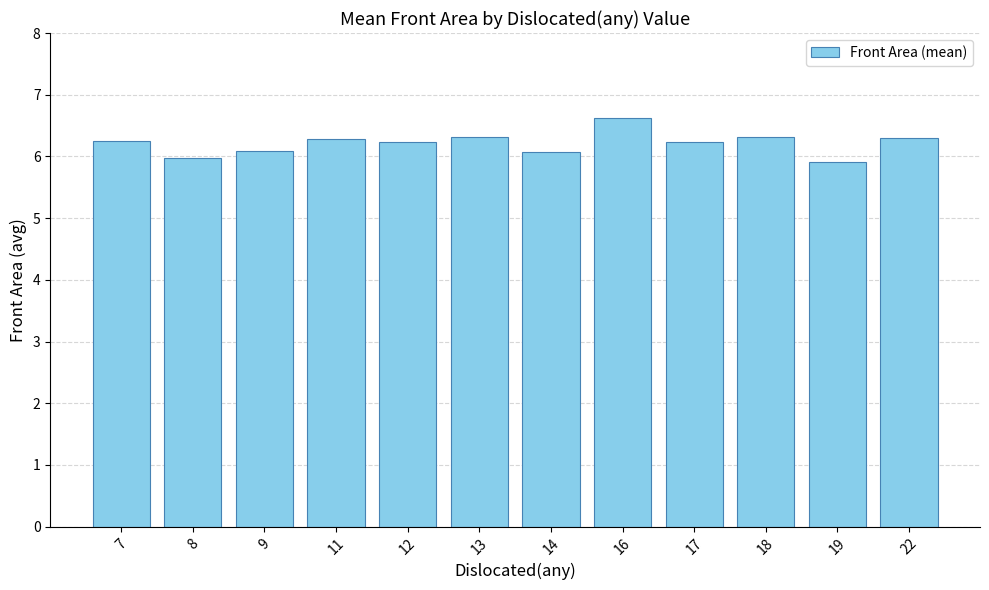

Count the number of categories in the chart.

12